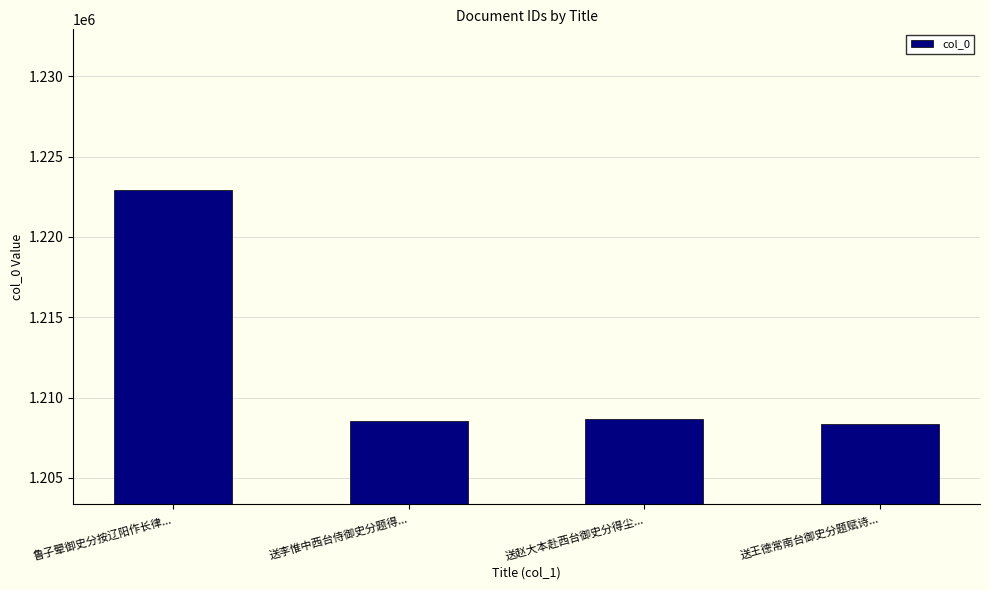

How many values are below 1208688?

2